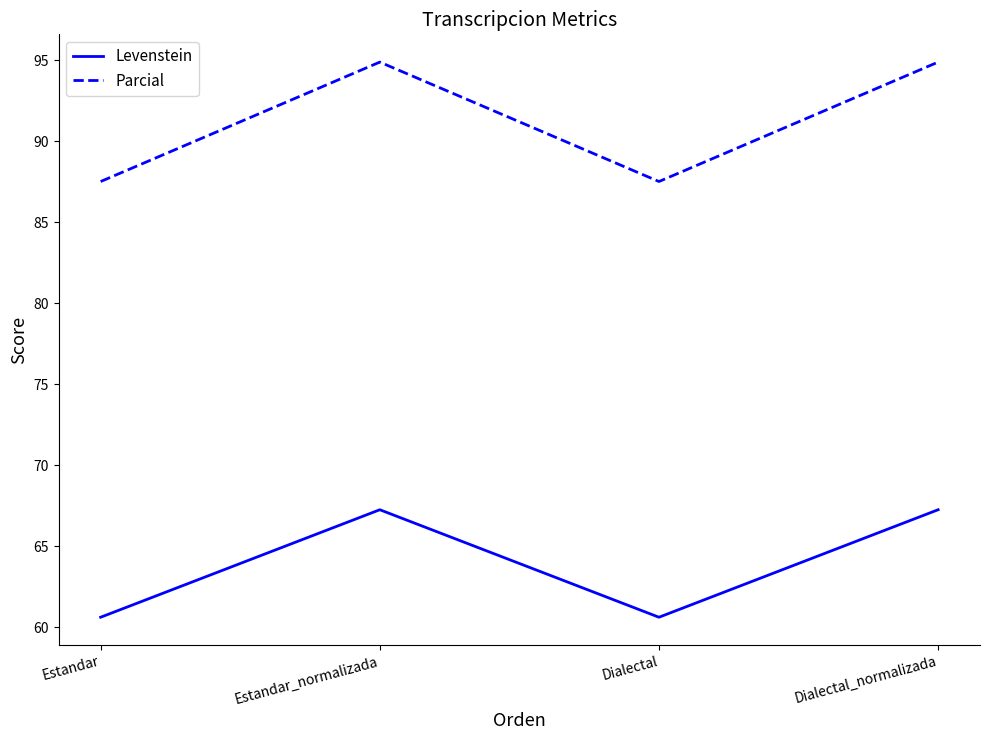

What is the difference between the highest and lowest values at Dialectal_normalizada?

27.6